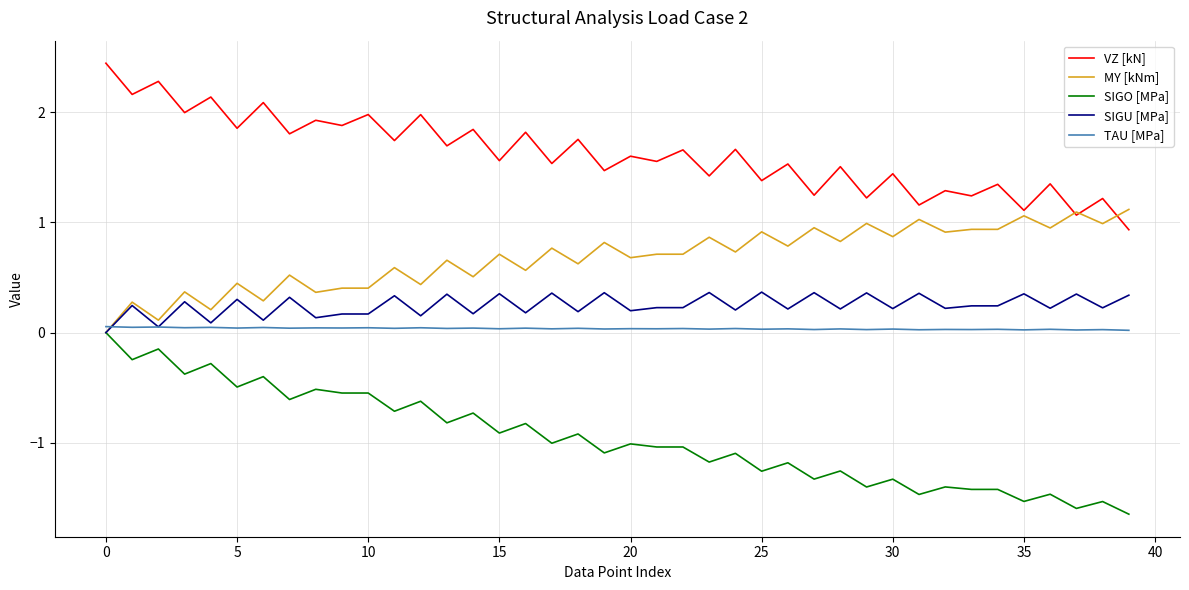

What is the highest value of the MY [kNm] series?

1.1